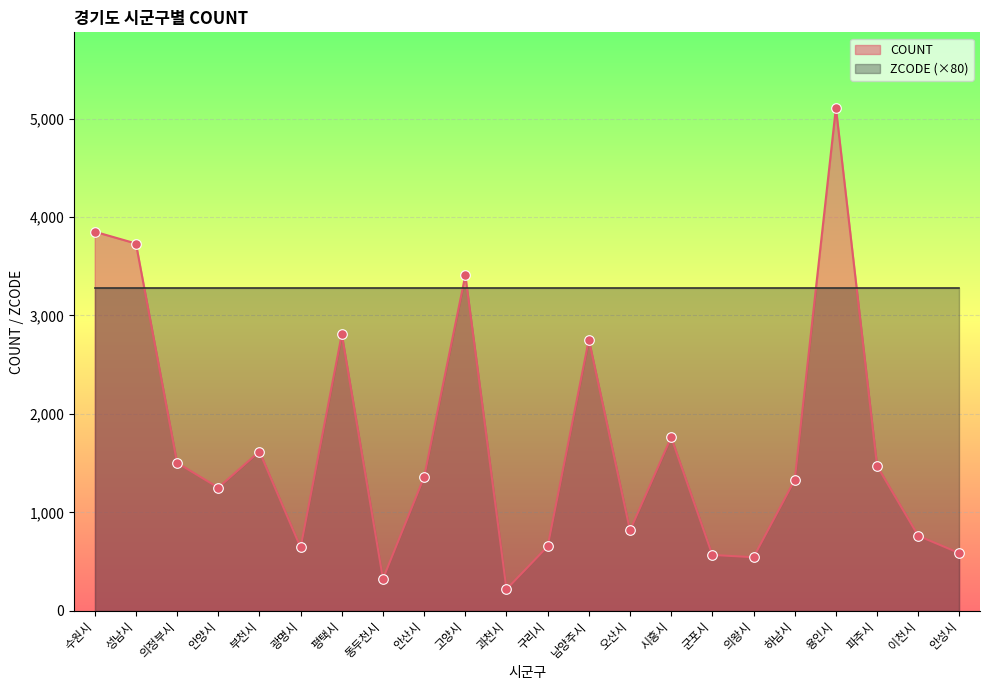

Which has a higher value, 구리시 or 성남시?

성남시